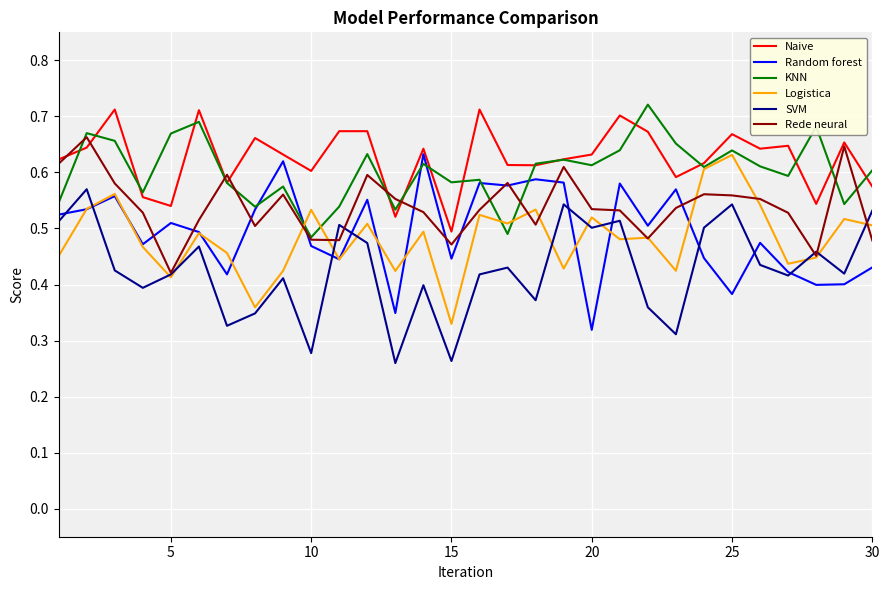

Where is Naive nearest to the value 0?

15